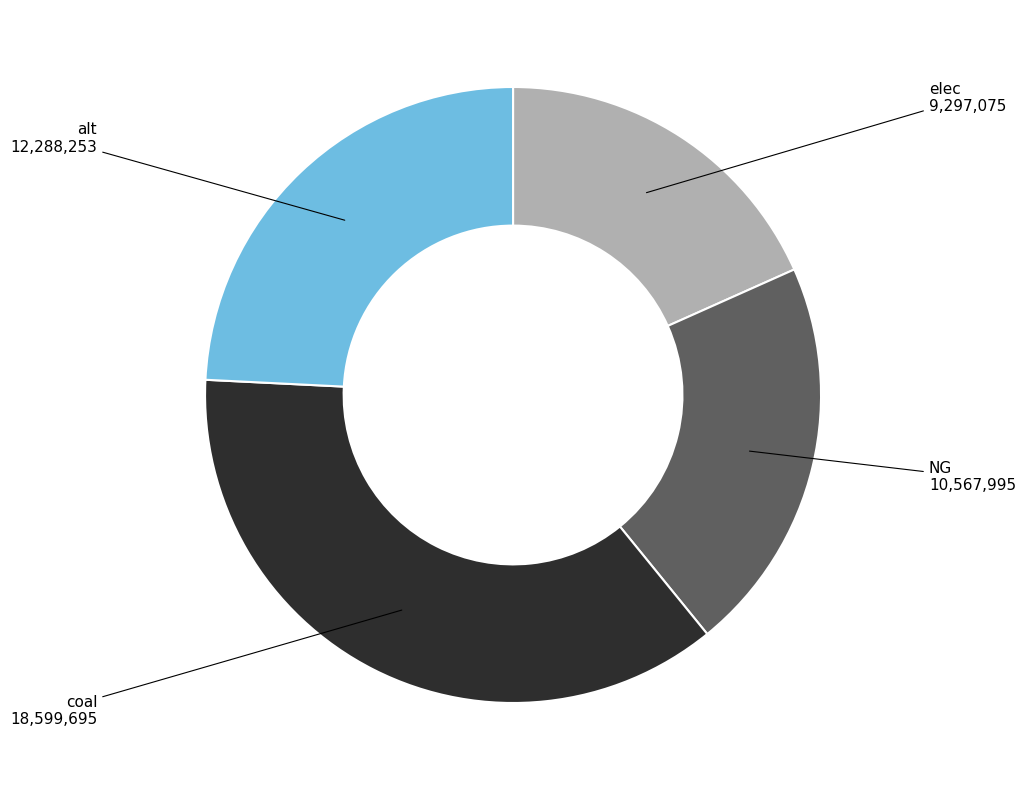

Is there any slice that represents more than half of the pie?

No